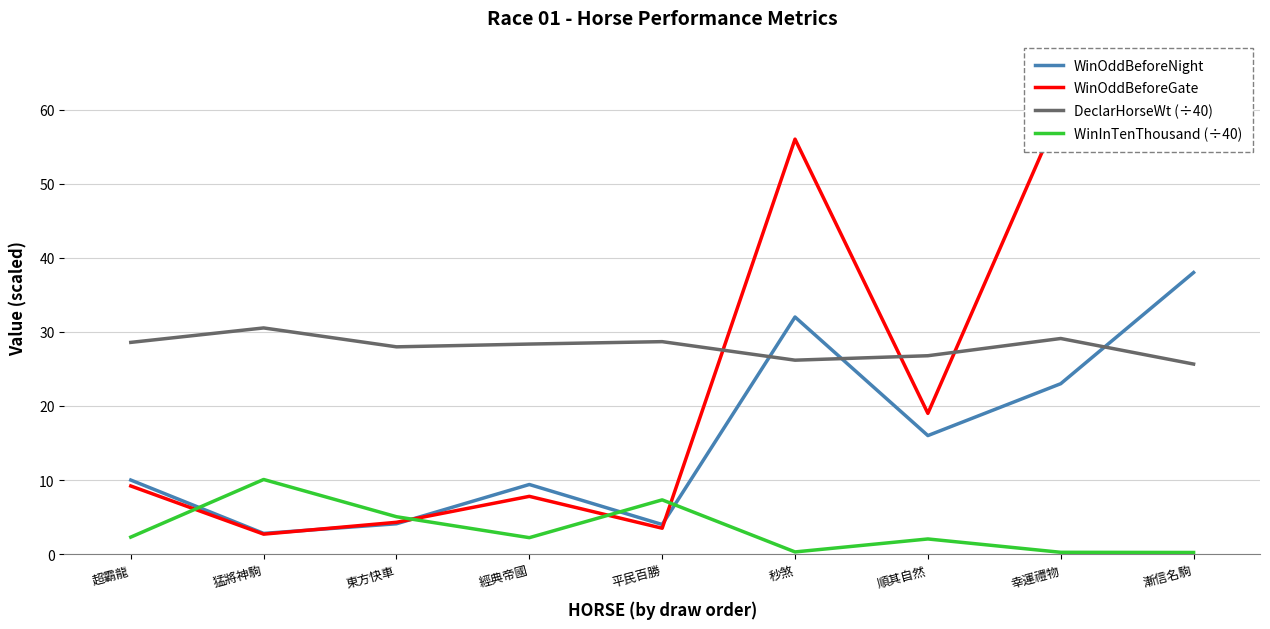

How many times do WinInTenThousand (÷40) and WinOddBeforeNight cross each other?

4